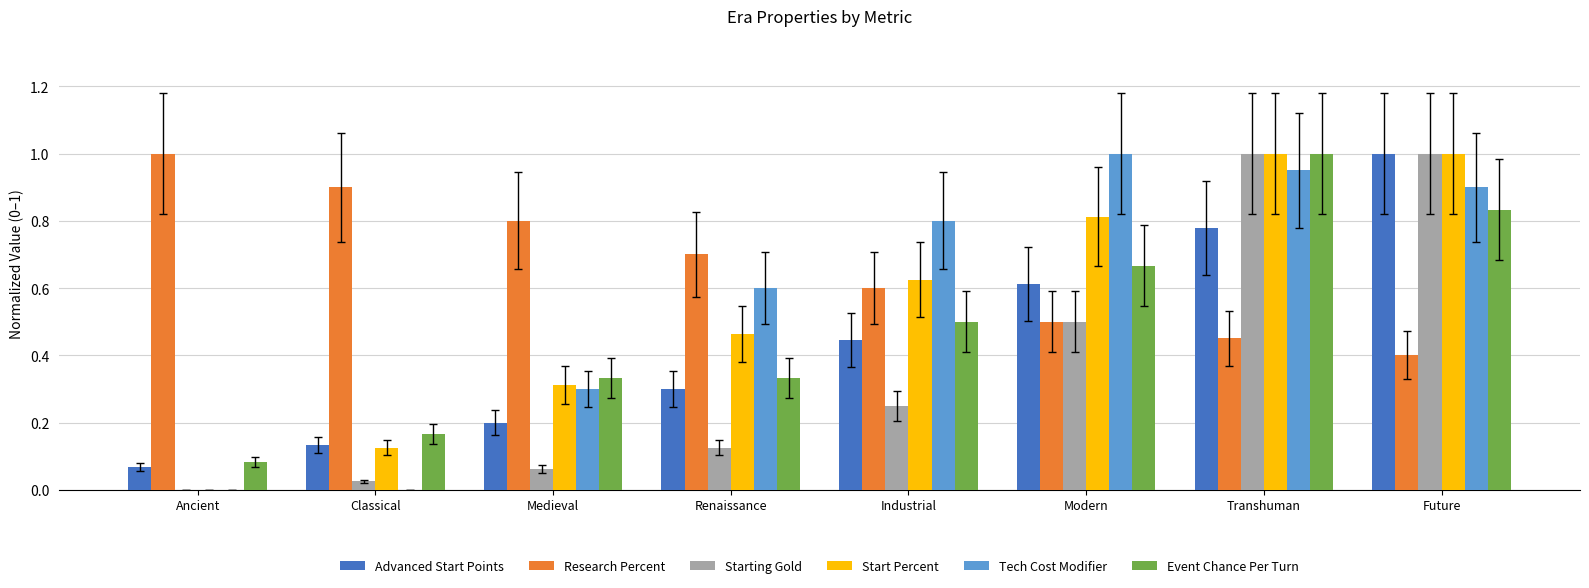

Is it true that Start Percent equals 0.8 at Modern?

True